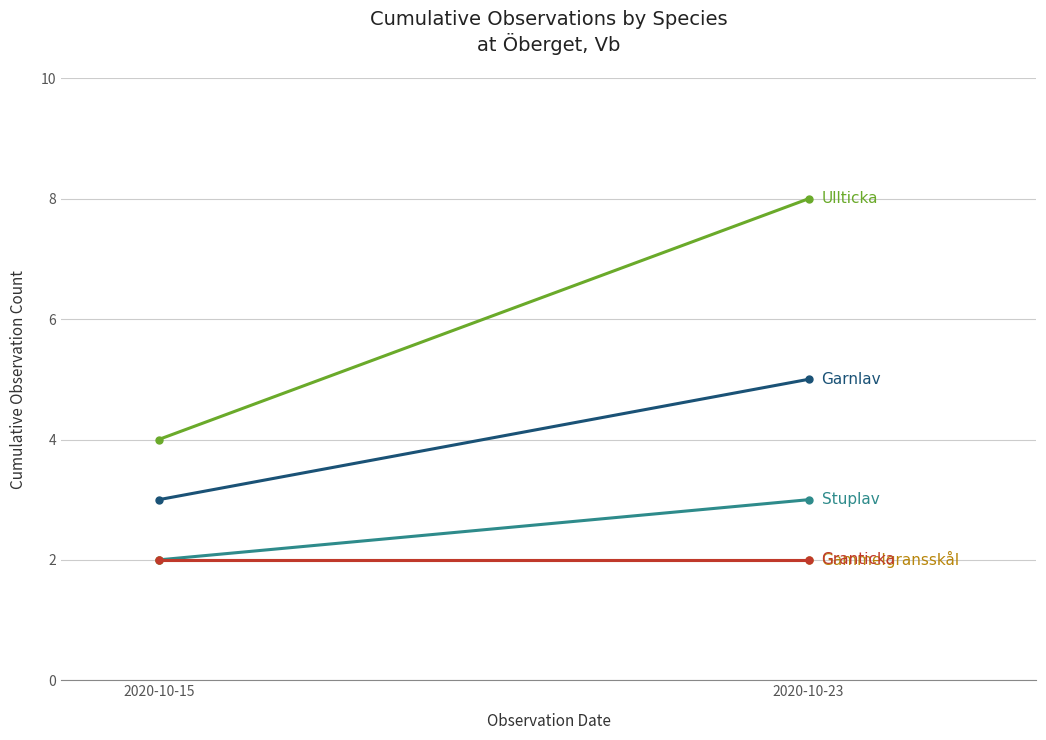

Reading left to right, what are all the values shown in this chart?

Ullticka: 2020-10-15=4	2020-10-23=8
Garnlav: 2020-10-15=3	2020-10-23=5
Stuplav: 2020-10-15=2	2020-10-23=3
Gammelgransskål: 2020-10-15=2	2020-10-23=2
Granticka: 2020-10-15=2	2020-10-23=2